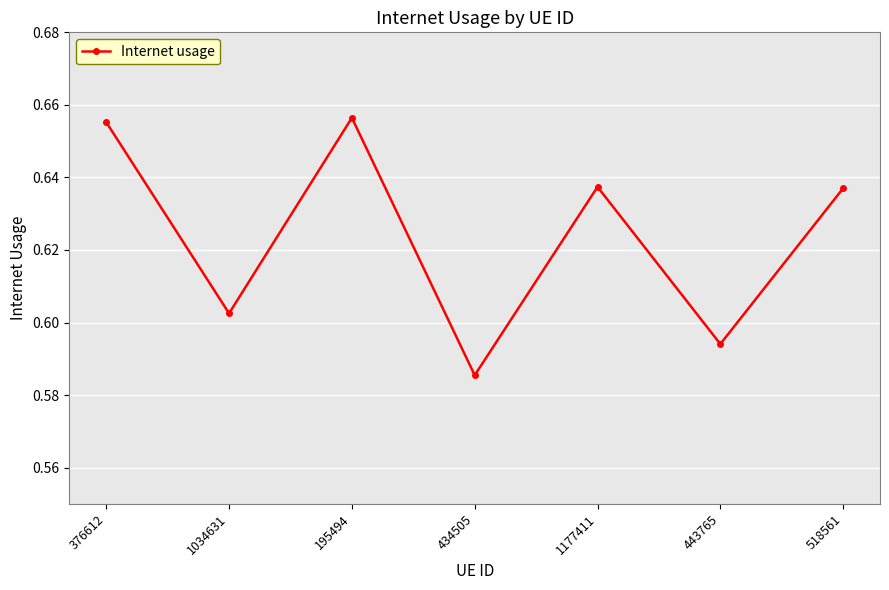

At which category does the data reach its first local valley?

1034631